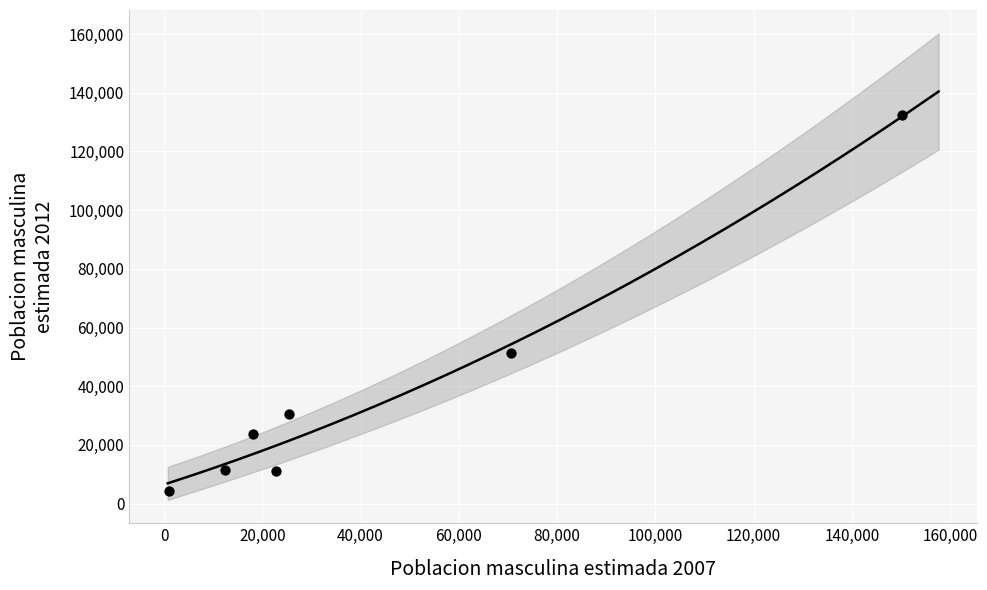

What is the range of Y values (max minus min)?

128027